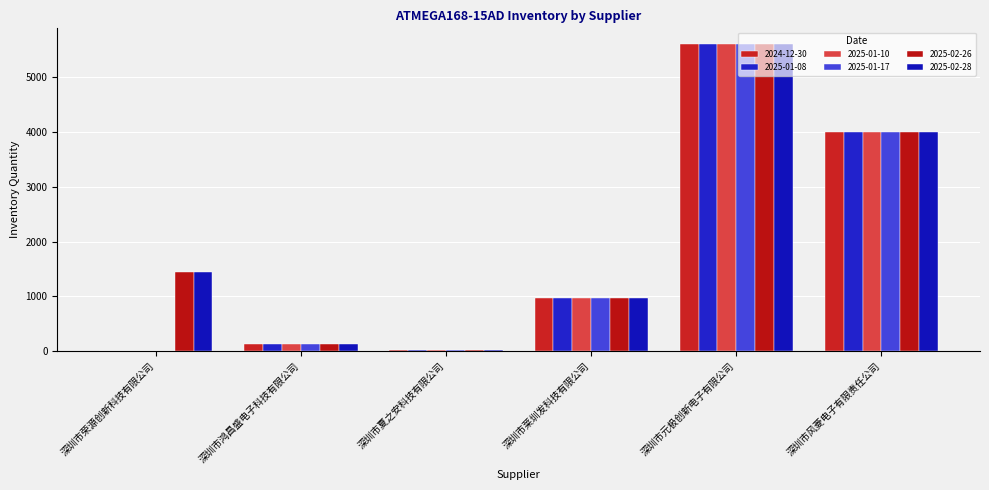

How many groups of bars are there?

6